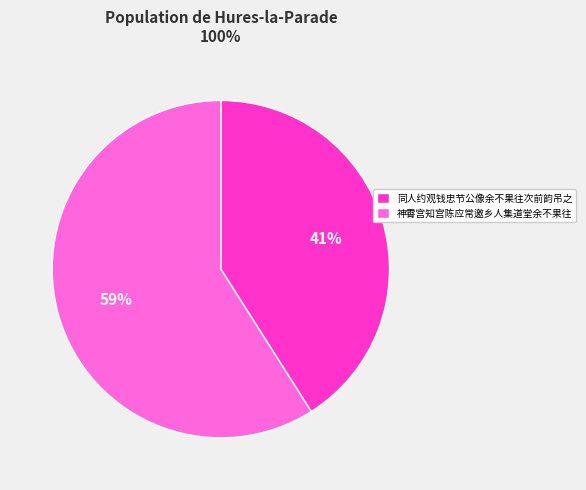

Do 神霄宫知宫陈应常邀乡人集道堂余不果往 and 同人约观钱忠节公像余不果往次前韵吊之 together represent more than half of the pie?

Yes